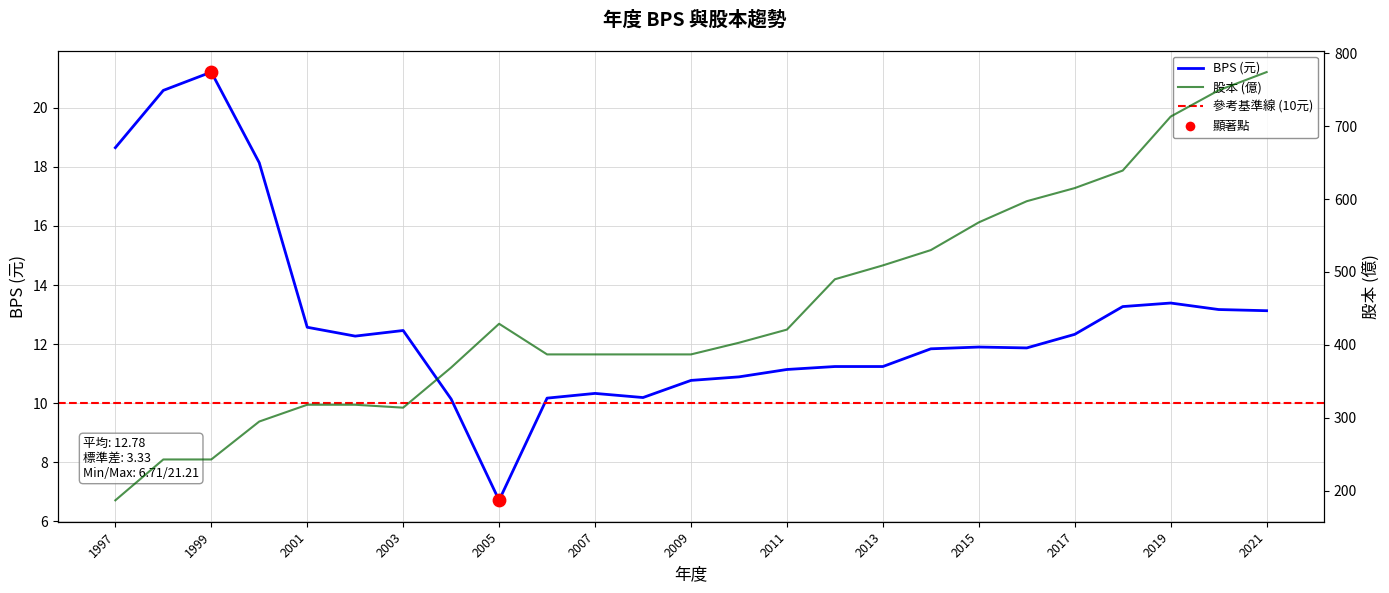

What is the total value across all series at 2011?

432.1